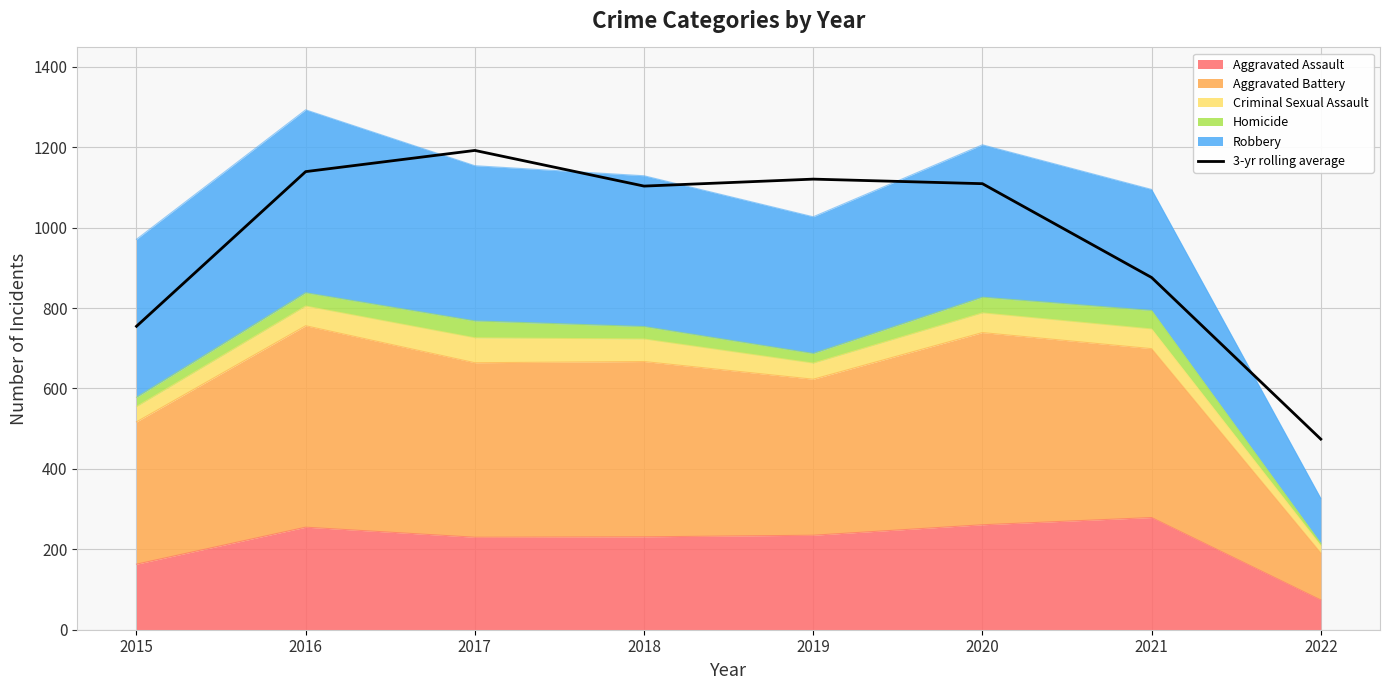

What is the difference between the maximum and second lowest values?

437.3